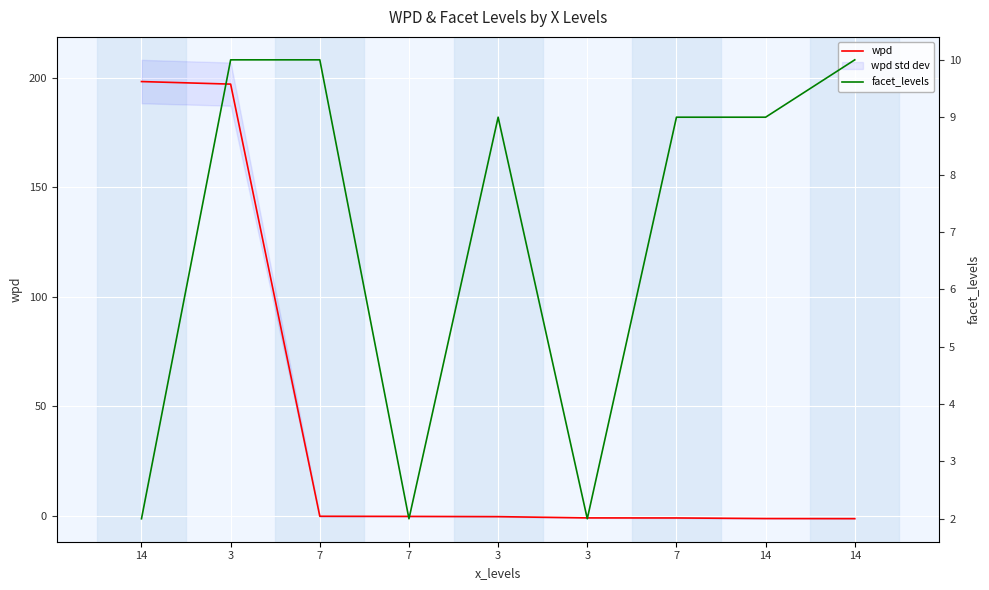

What is the average value of the facet_levels series?

7.0